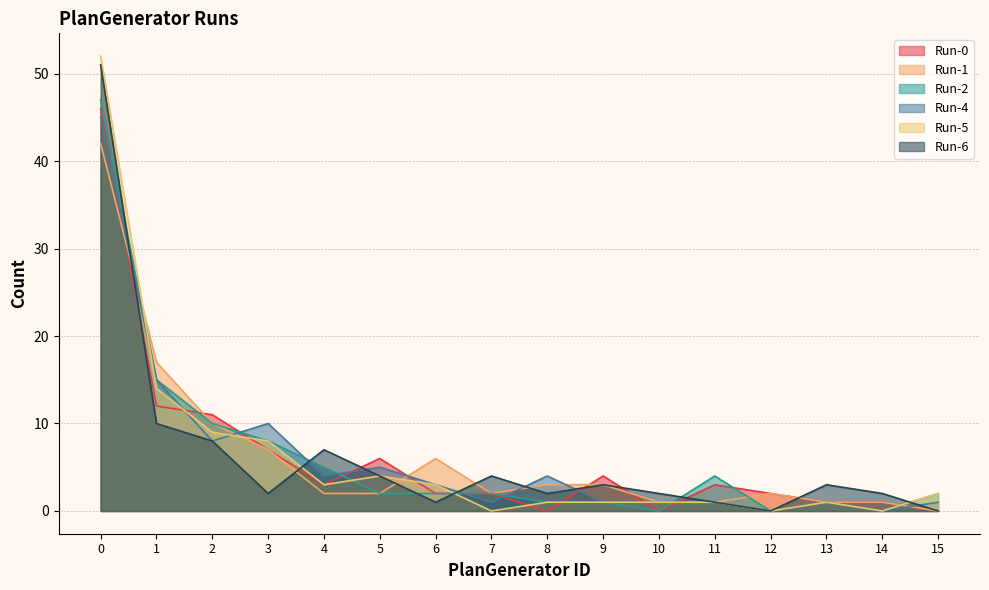

At which label does Run-0 reach its minimum?

8